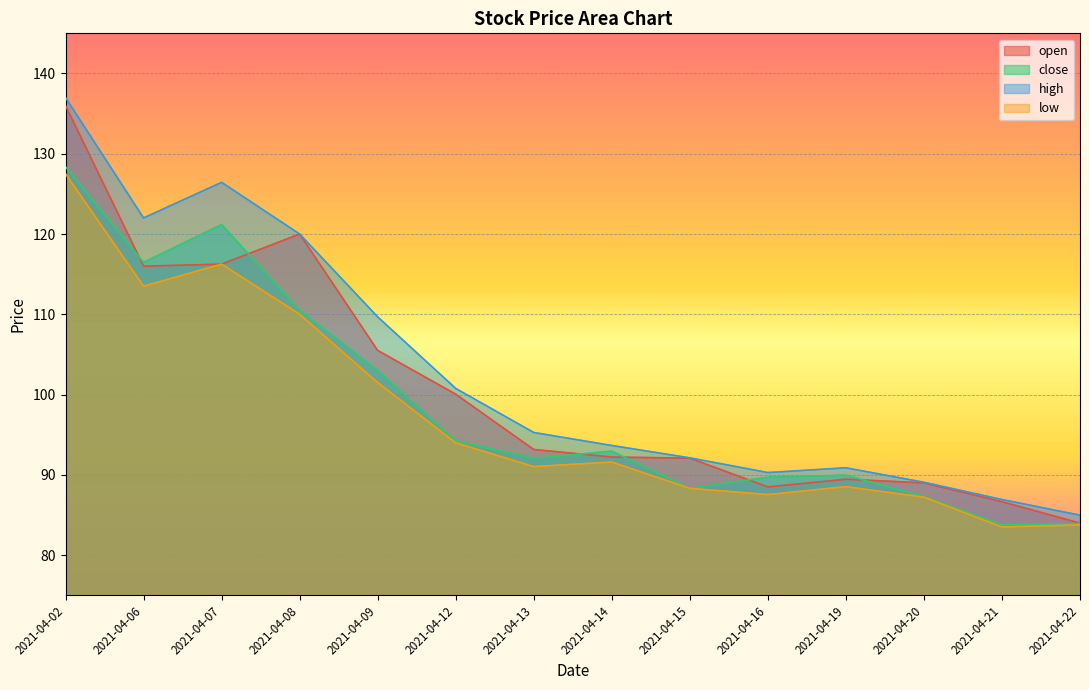

At which label is low closest to 105?

2021-04-09